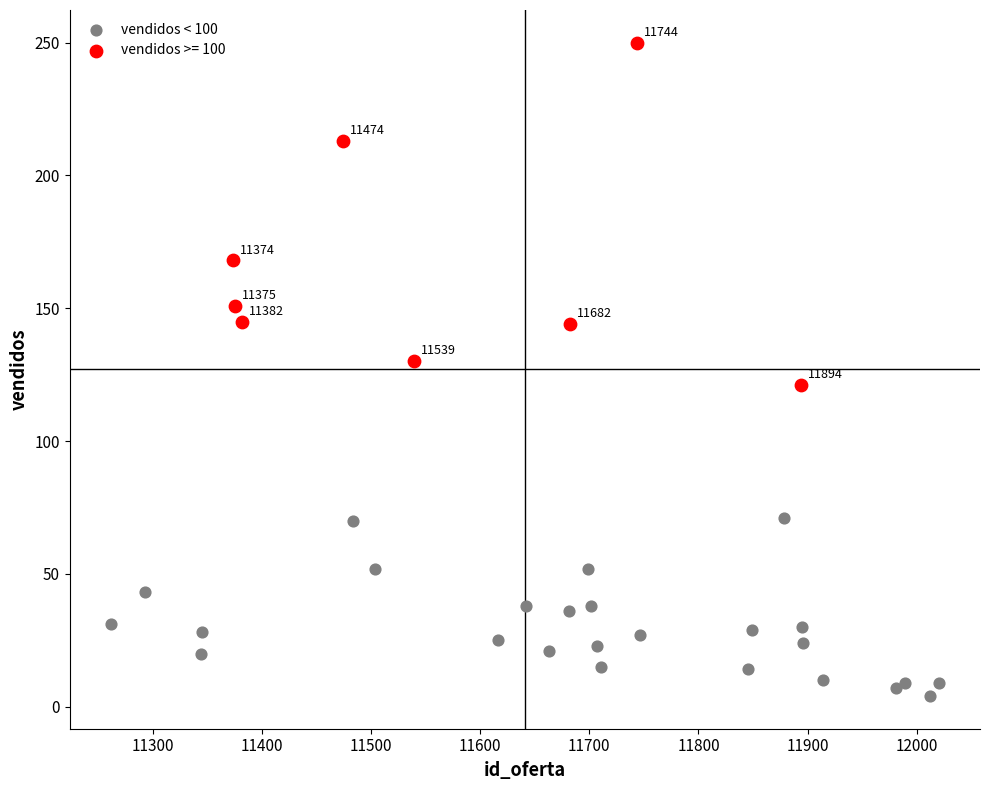

Which series has the largest Y range (max minus min)?

vendidos >= 100